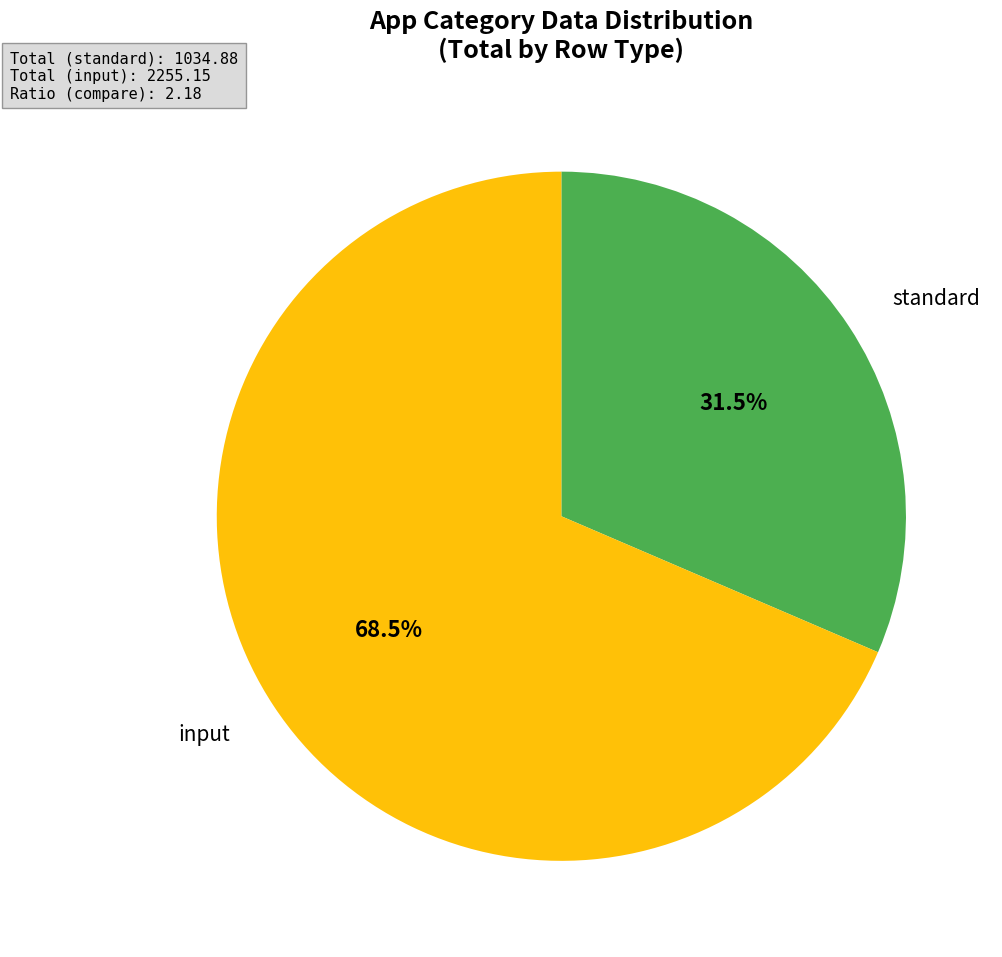

Is the sum of input and standard greater than half?

Yes